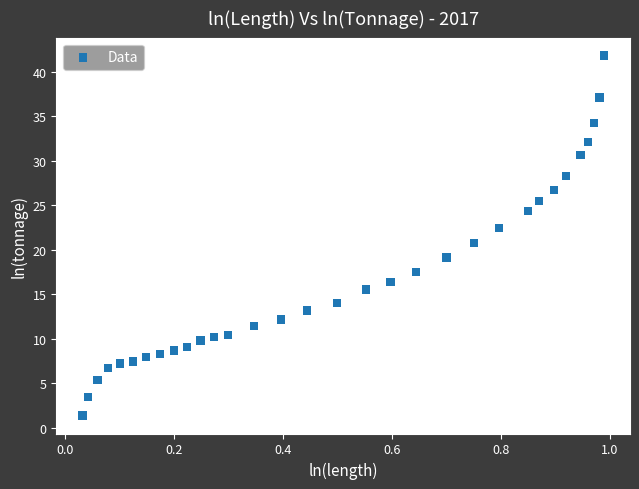

What is the range of X values (max minus min)?

1.0